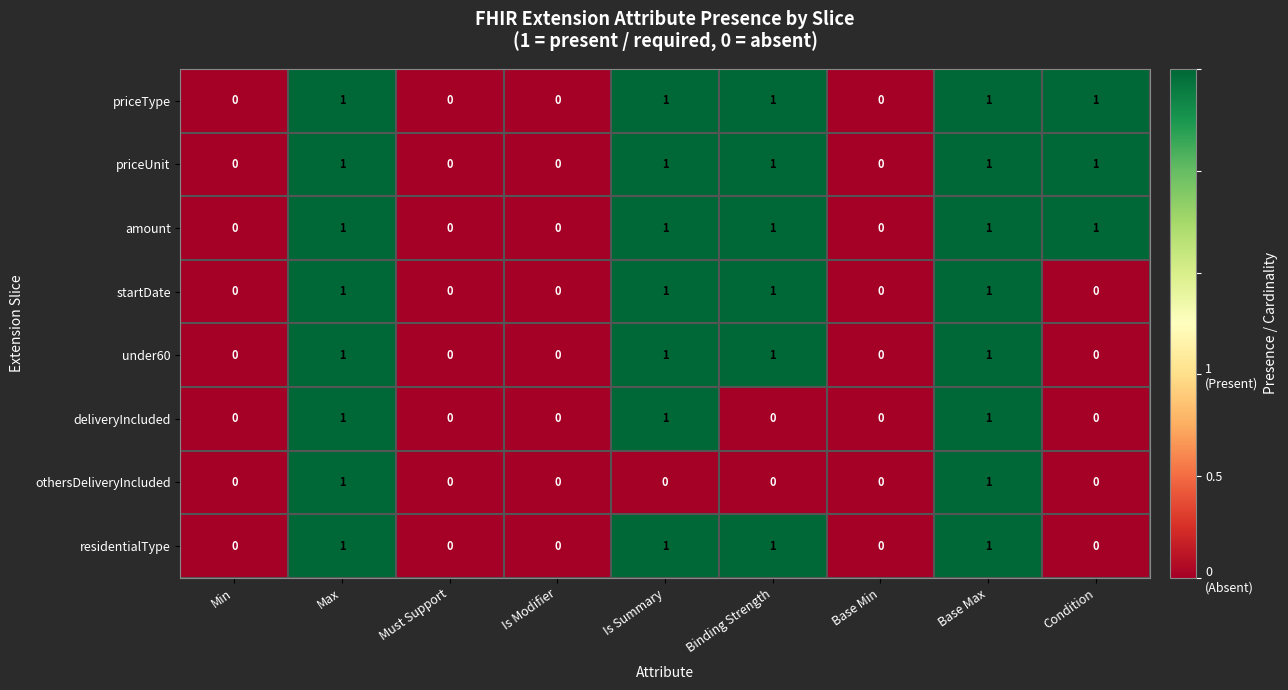

How many startDate values are between 0 and 1?

9